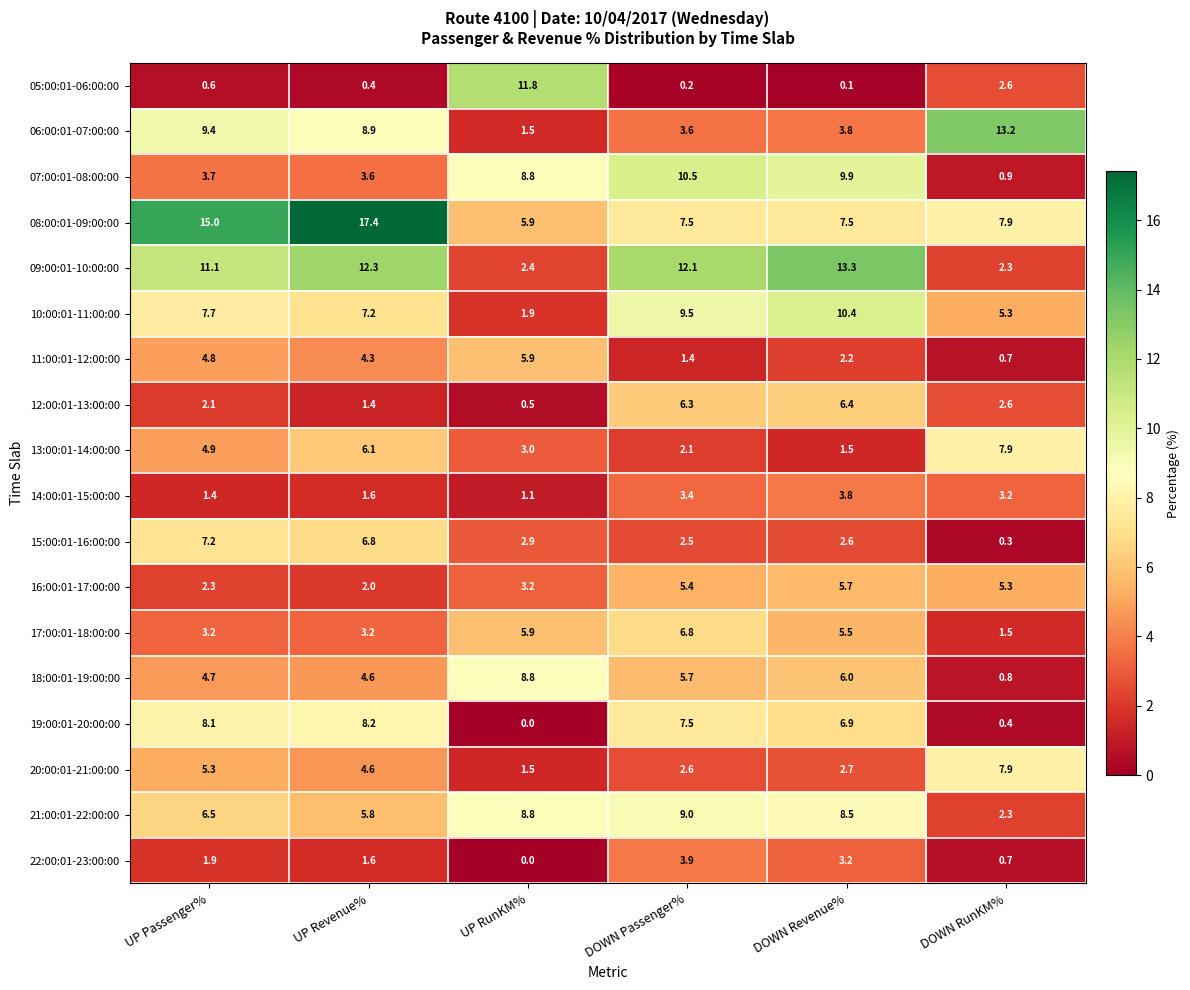

Rank the series at UP Passenger% from lowest to highest value.

05:00:01-06:00:00, 14:00:01-15:00:00, 22:00:01-23:00:00, 12:00:01-13:00:00, 16:00:01-17:00:00, 17:00:01-18:00:00, 07:00:01-08:00:00, 18:00:01-19:00:00, 11:00:01-12:00:00, 13:00:01-14:00:00, 20:00:01-21:00:00, 21:00:01-22:00:00, 15:00:01-16:00:00, 10:00:01-11:00:00, 19:00:01-20:00:00, 06:00:01-07:00:00, 09:00:01-10:00:00, 08:00:01-09:00:00